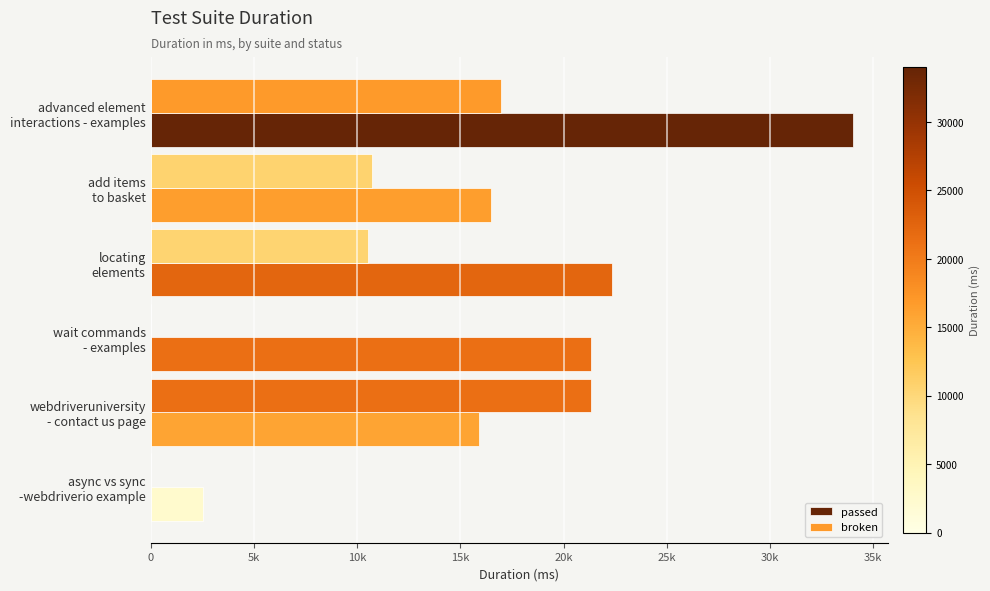

Reading right to left, transcribe all the data shown in this chart.

passed: 2553	15903	21337	22320	16476	33994
broken: 0	21310	0	10541	10718	16945